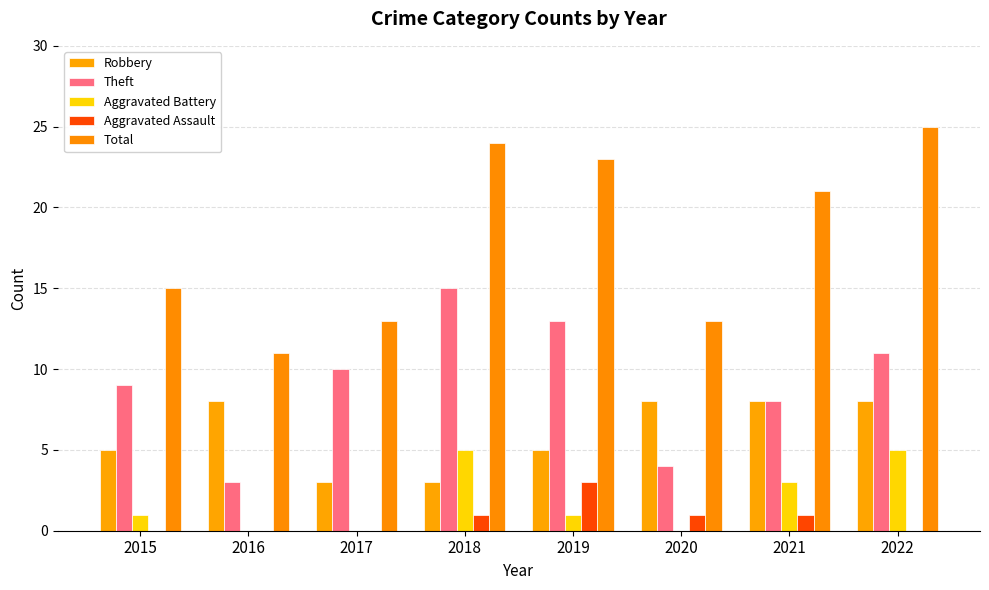

What is the difference between the highest and lowest values at 2019?

22